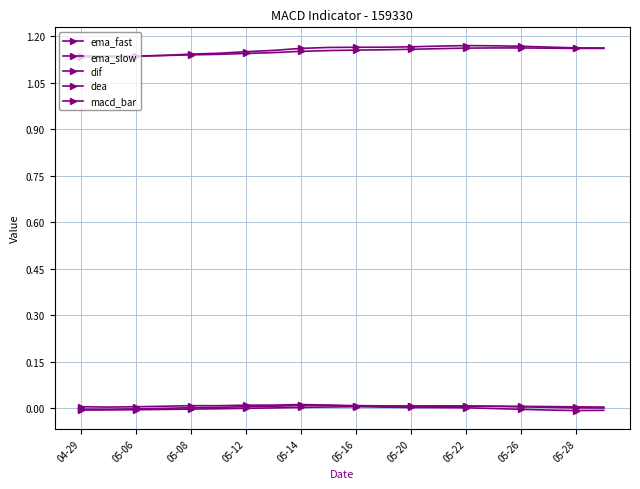

Reading right to left, list all the values displayed in this chart.

ema_fast: 1.2	1.2	1.2	1.2	1.2	1.2	1.2	1.2	1.2	1.2	1.2	1.2	1.2	1.1	1.1	1.1	1.1	1.1	1.1	1.1
ema_slow: 1.2	1.2	1.2	1.2	1.2	1.2	1.2	1.2	1.2	1.2	1.2	1.2	1.1	1.1	1.1	1.1	1.1	1.1	1.1	1.1
dif: 0.0	0.0	0.0	0.0	0.0	0.0	0.0	0.0	0.0	0.0	0.0	0.0	0.0	0.0	0.0	0.0	0.0	-0.0	-0.0	-0.0
dea: 0.0	0.0	0.0	0.0	0.0	0.0	0.0	0.0	0.0	0.0	0.0	0.0	0.0	0.0	-0.0	-0.0	-0.0	-0.0	-0.0	-0.0
macd_bar: -0.0	-0.0	-0.0	-0.0	-0.0	0.0	0.0	0.0	0.0	0.0	0.0	0.0	0.0	0.0	0.0	0.0	0.0	0.0	0.0	0.0